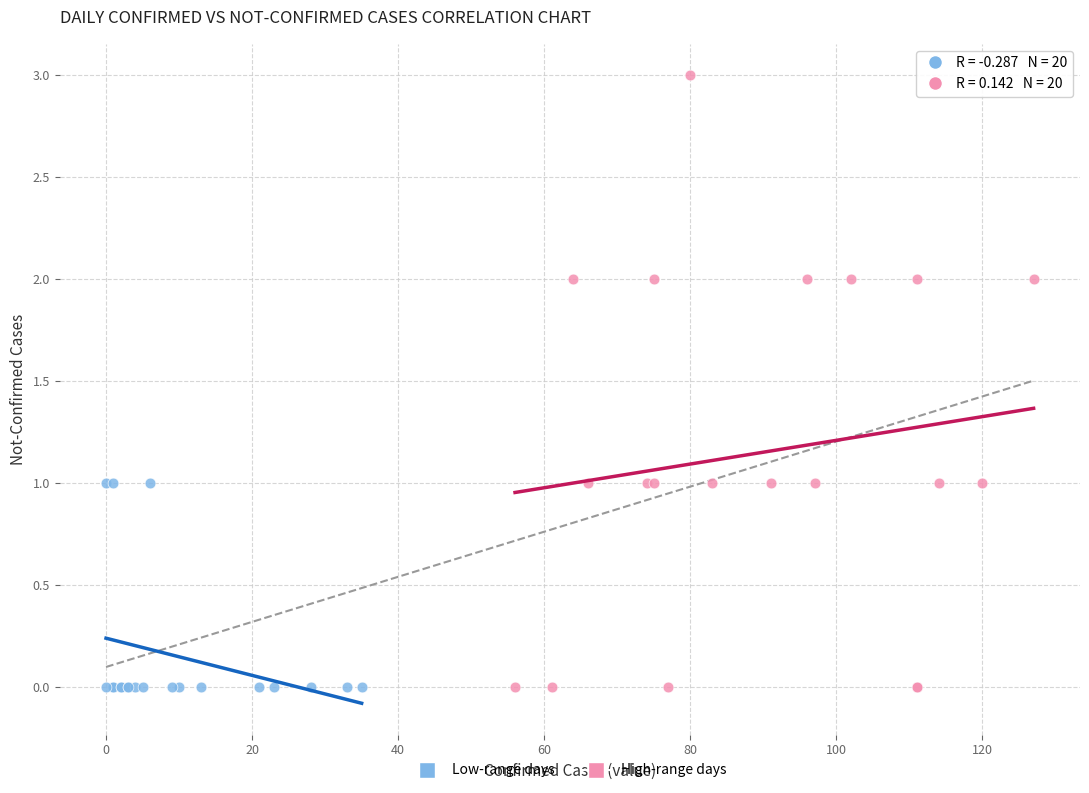

Which series has the largest Y range (max minus min)?

High-range days